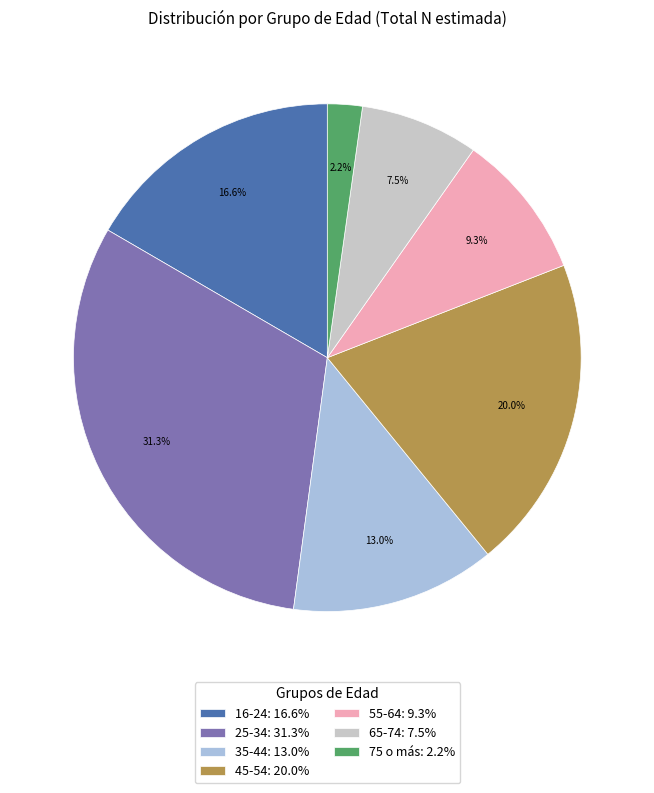

What percentage do 25-34 and 16-24 together represent?

47.9%